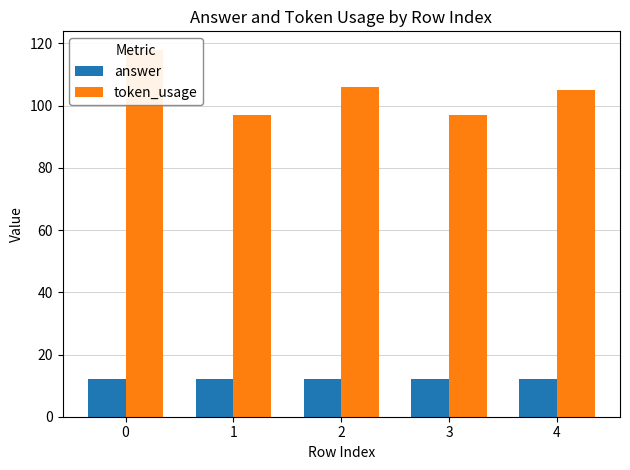

Reading left to right, what are all the values shown in this chart?

answer: 12	12	12	12	12
token_usage: 118	97	106	97	105